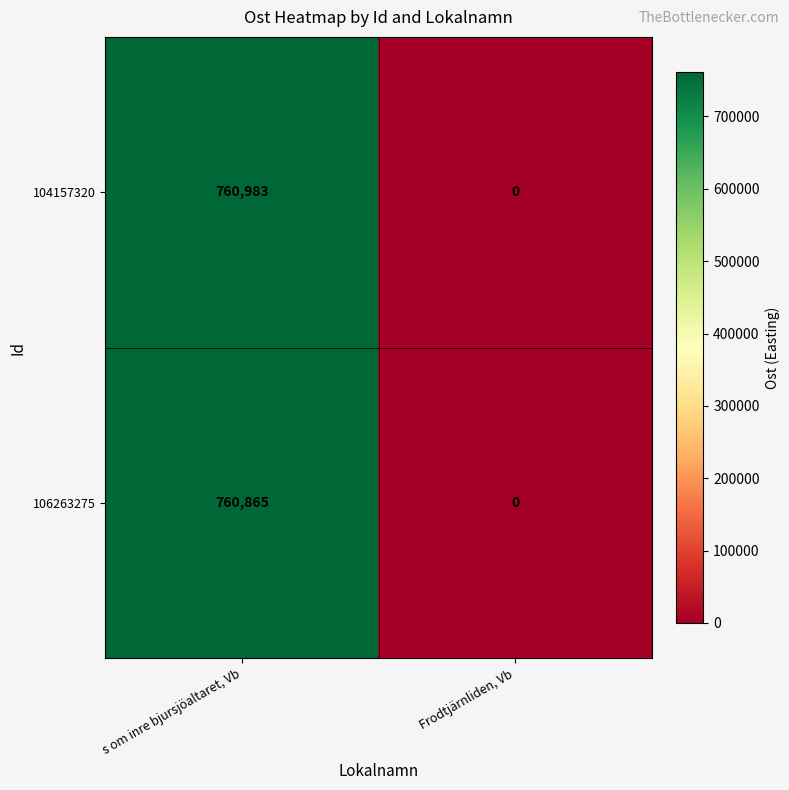

Rank the series by their average value, from highest to lowest.

104157320, 106263275